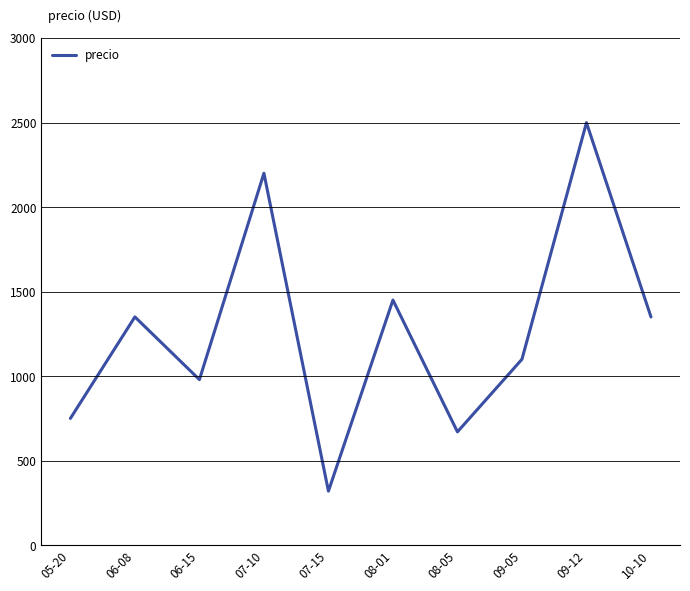

What is the average value?

1267.5